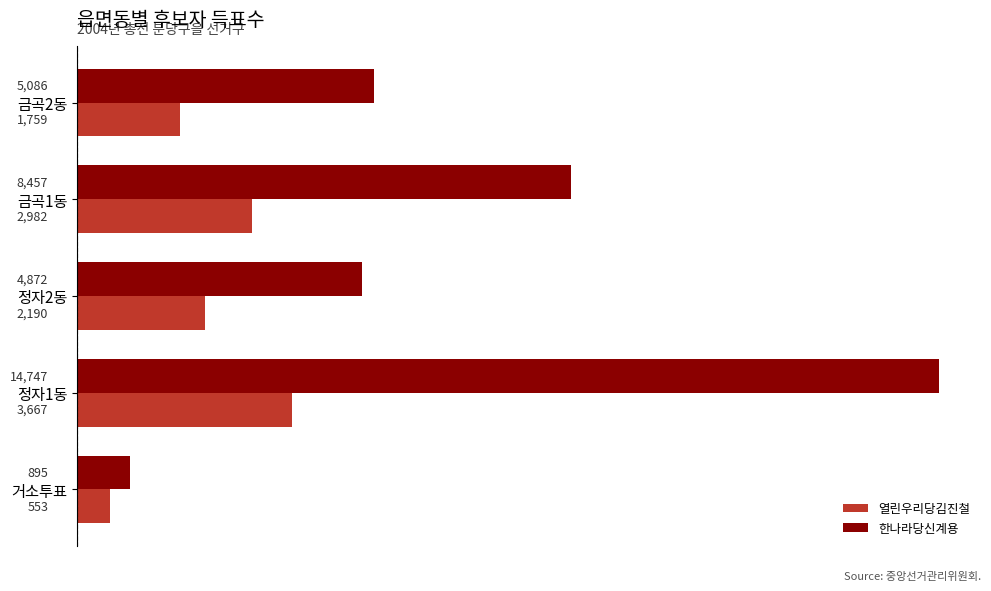

What is the difference between the second highest and second lowest values in the 한나라당신계용 series?

3585